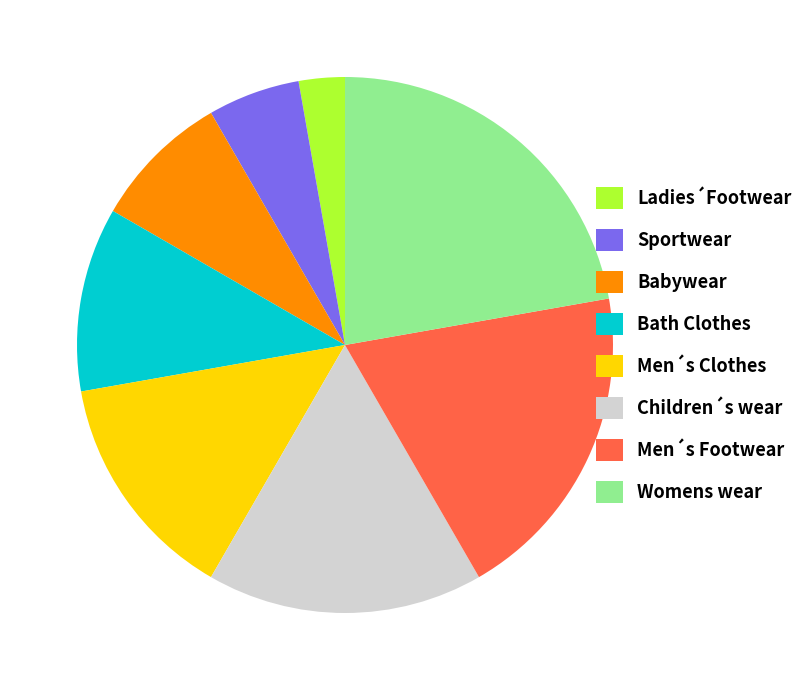

Is there a majority slice in this chart?

No